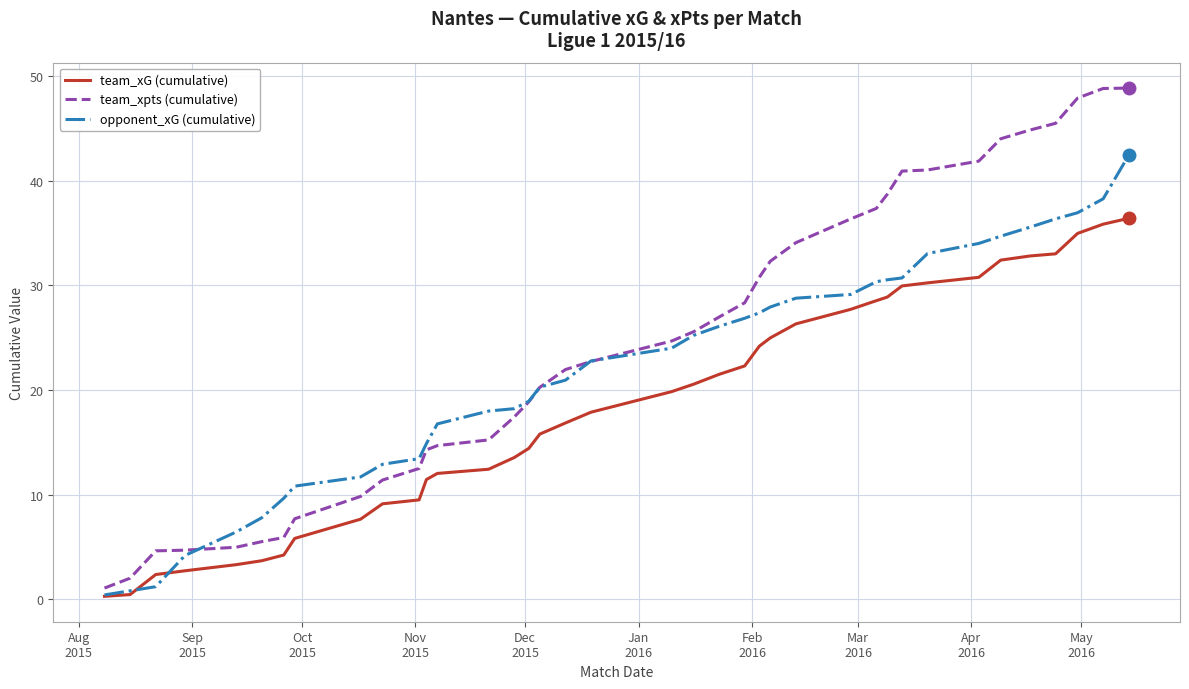

Which series has the largest range (max minus min)?

team_xpts (cumulative)